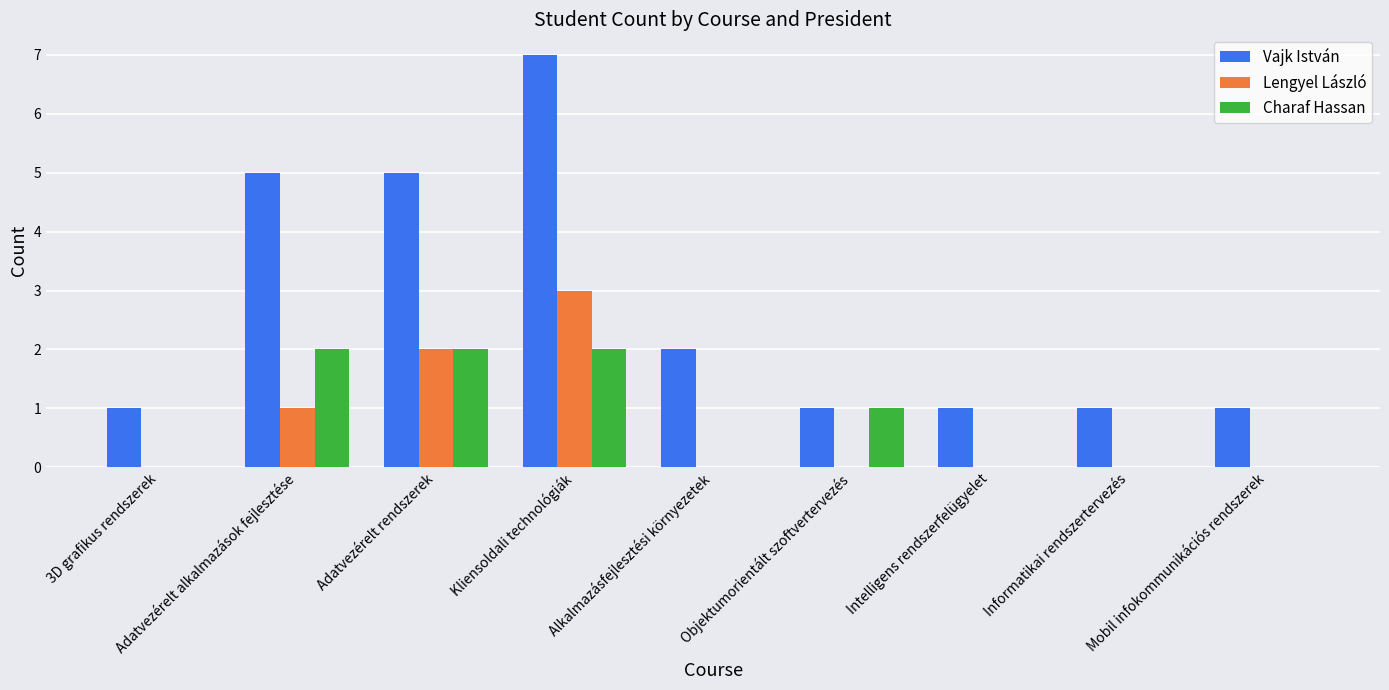

Which series has the largest total across all categories?

Vajk István